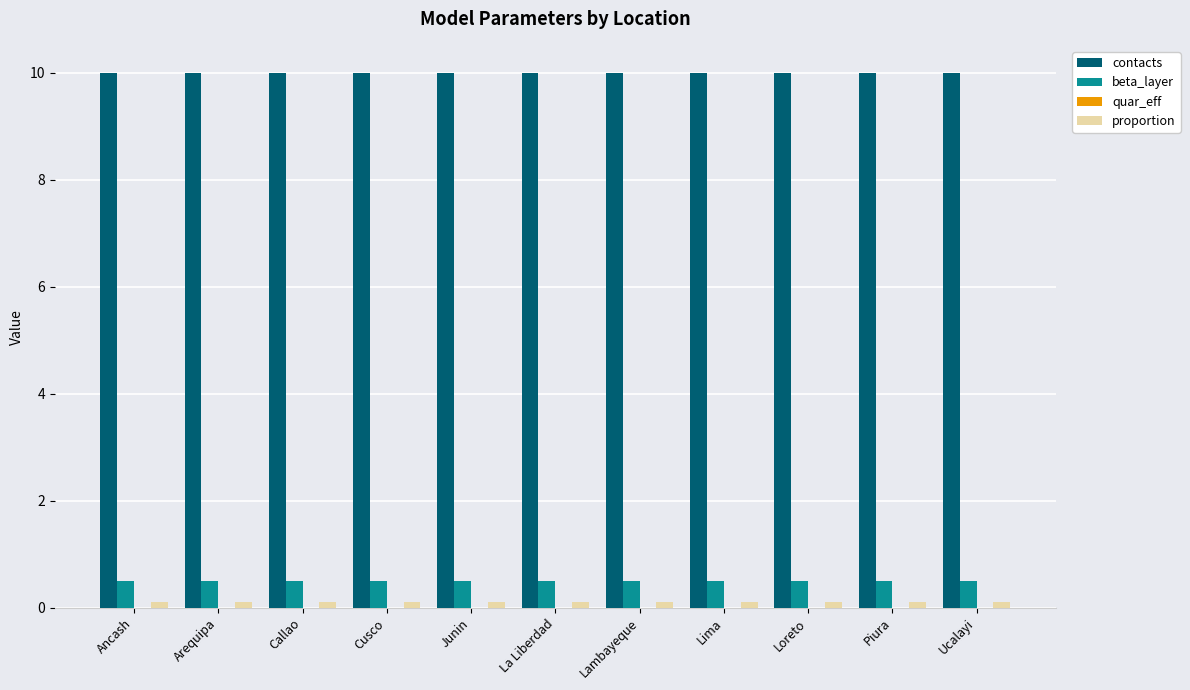

The contacts series shows 15.5 at Ucalayi. True or false?

False